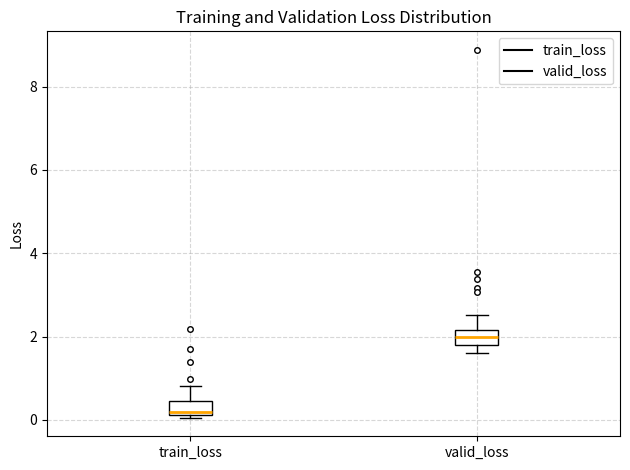

Where is the upper edge of the box for valid_loss on the y-axis? The values are not printed on the chart, so give them approximately, as read against the axis.

2.2